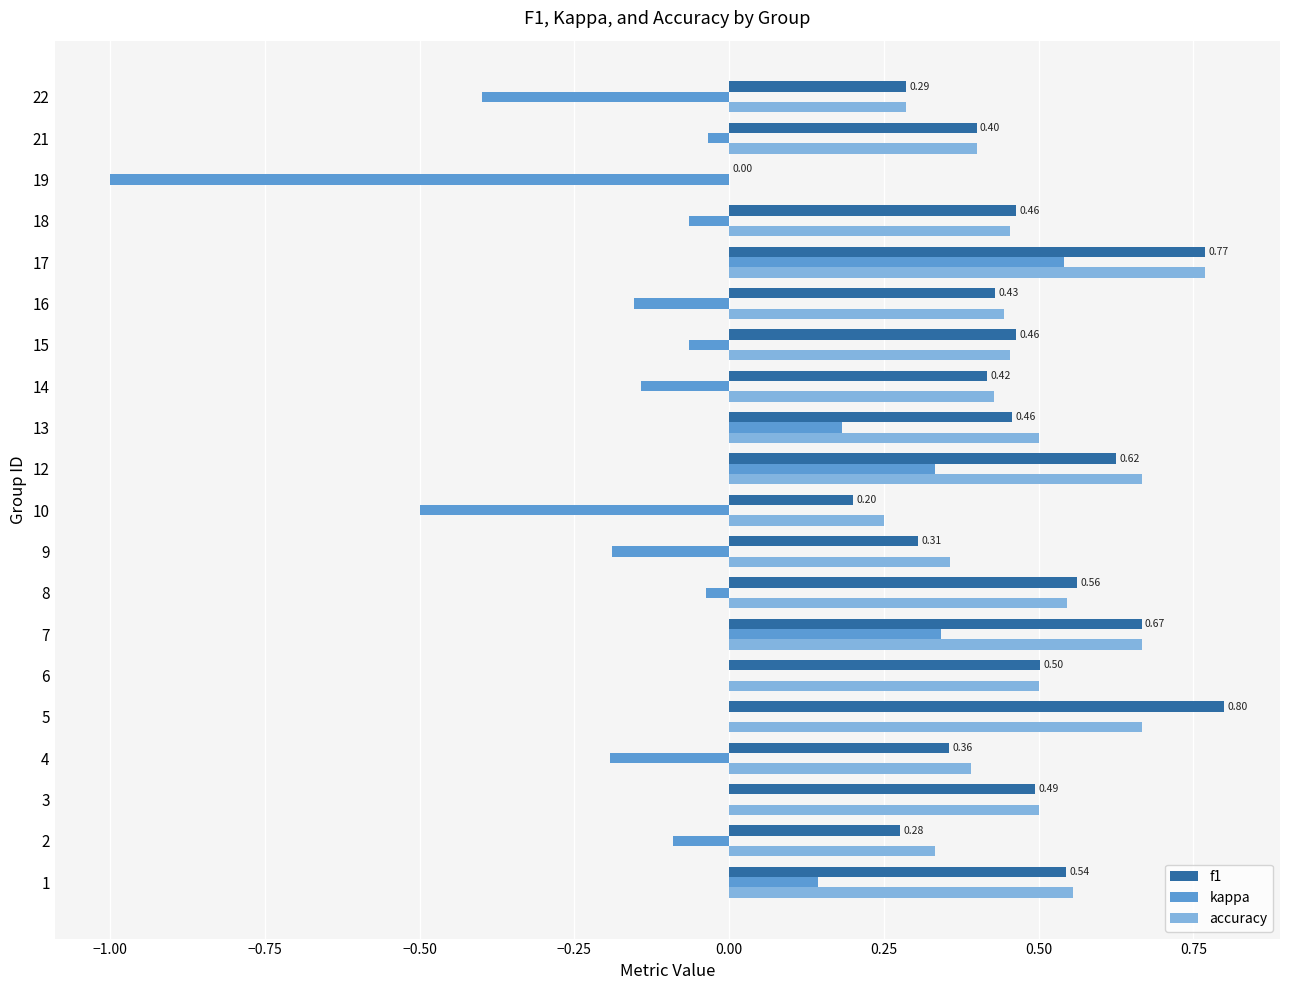

What is the sum of all f1 values?

9.0